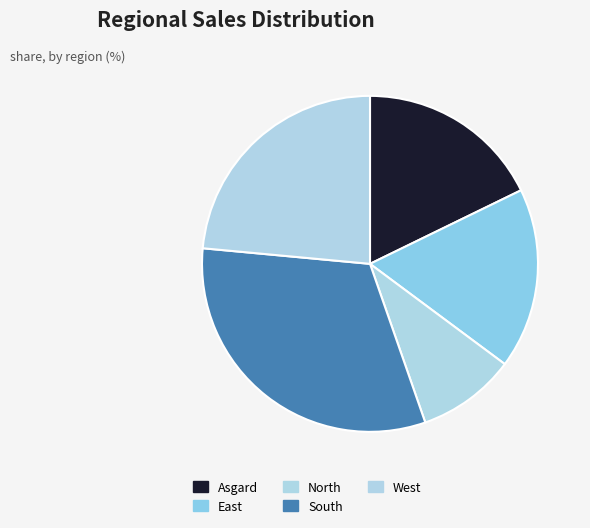

Rank the categories by value from lowest to highest.

North, East, Asgard, West, South